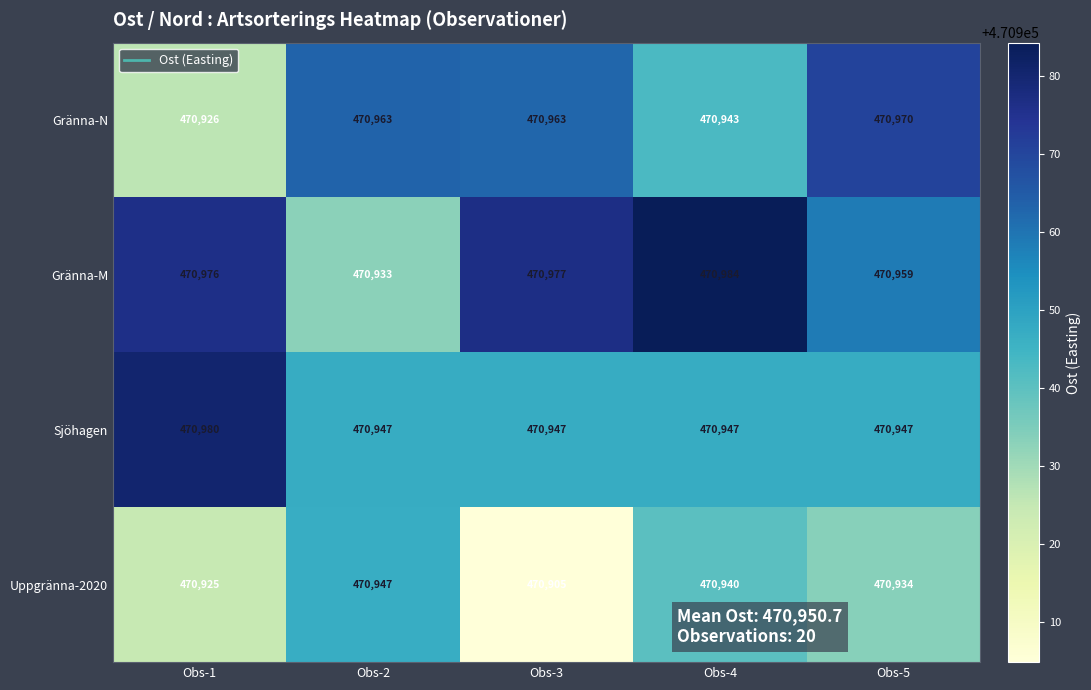

The Gränna-M series shows 470977 at Obs-3. True or false?

True